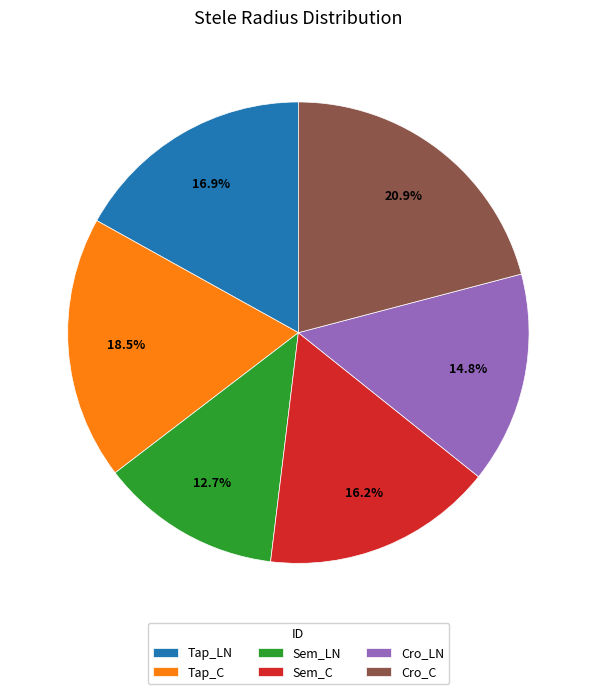

To the nearest percent, what is the difference between the largest and smallest slice percentages?

8%